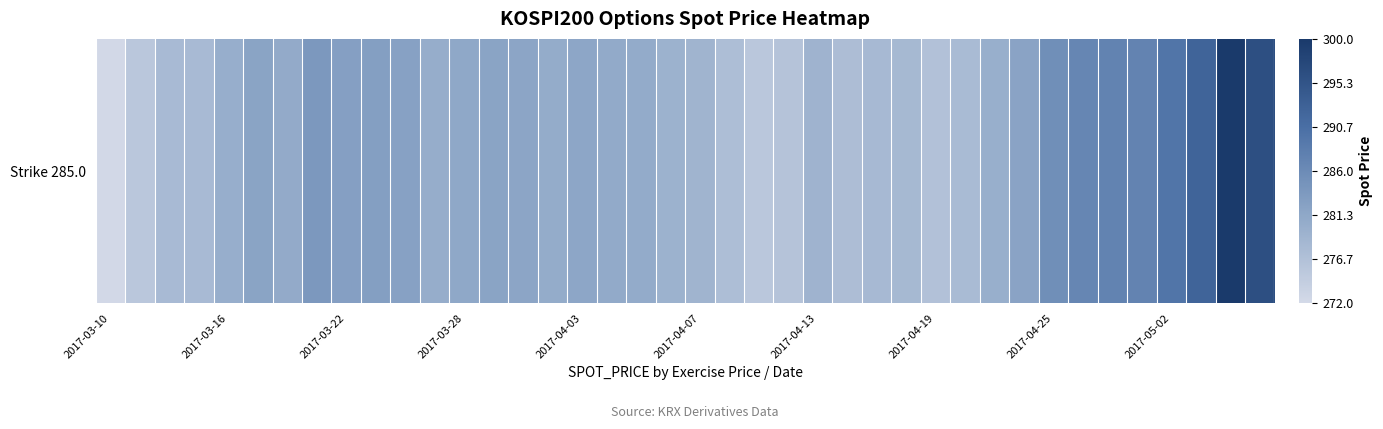

What is the average value?

281.7